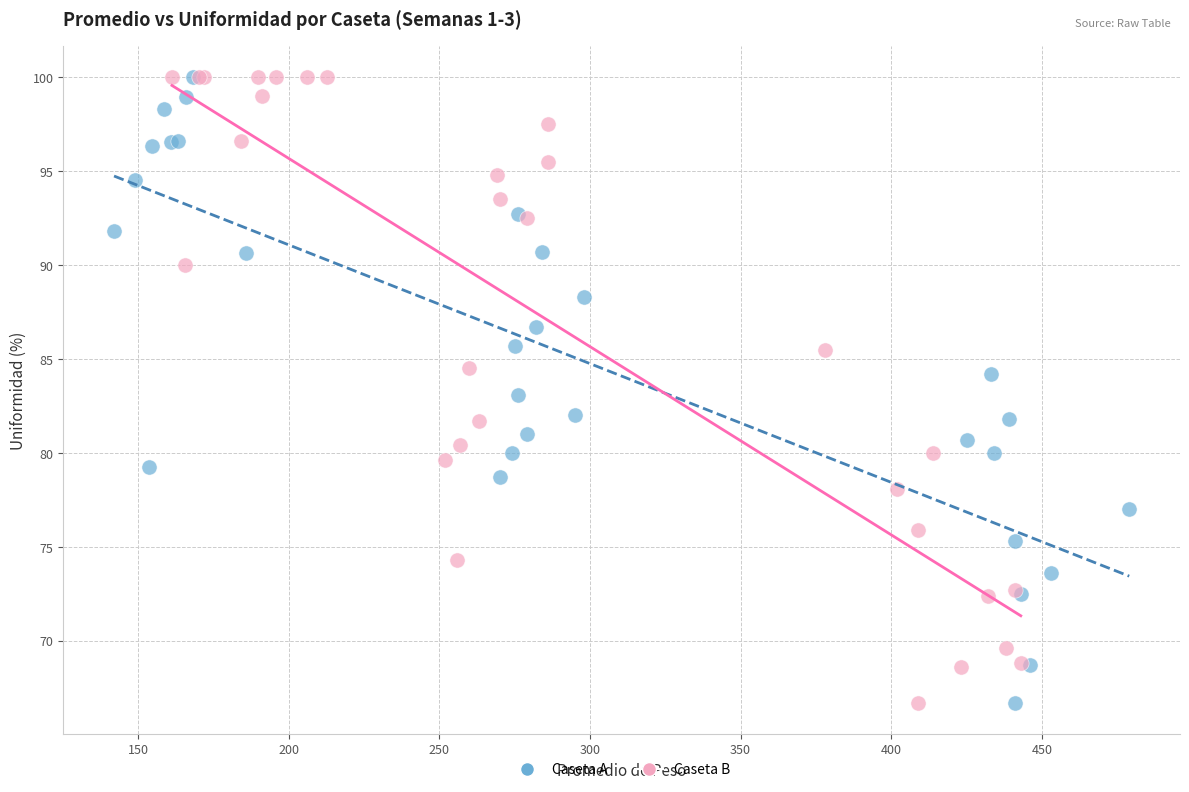

What are all the series names shown in the legend?

Caseta A, Caseta B